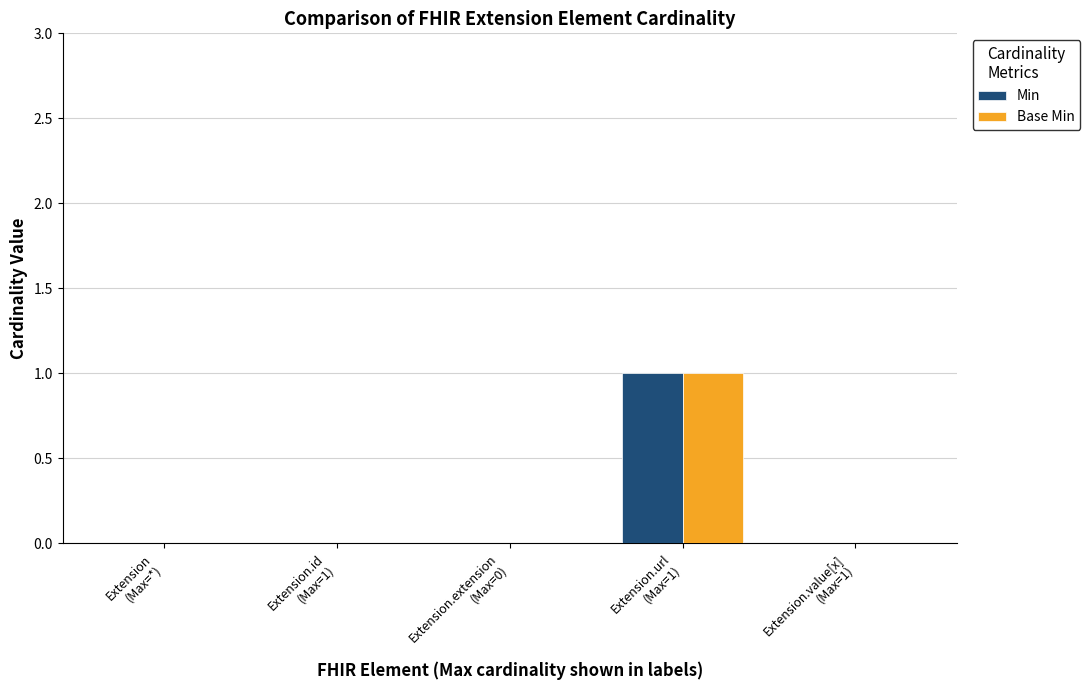

How many data points does each series have?

5